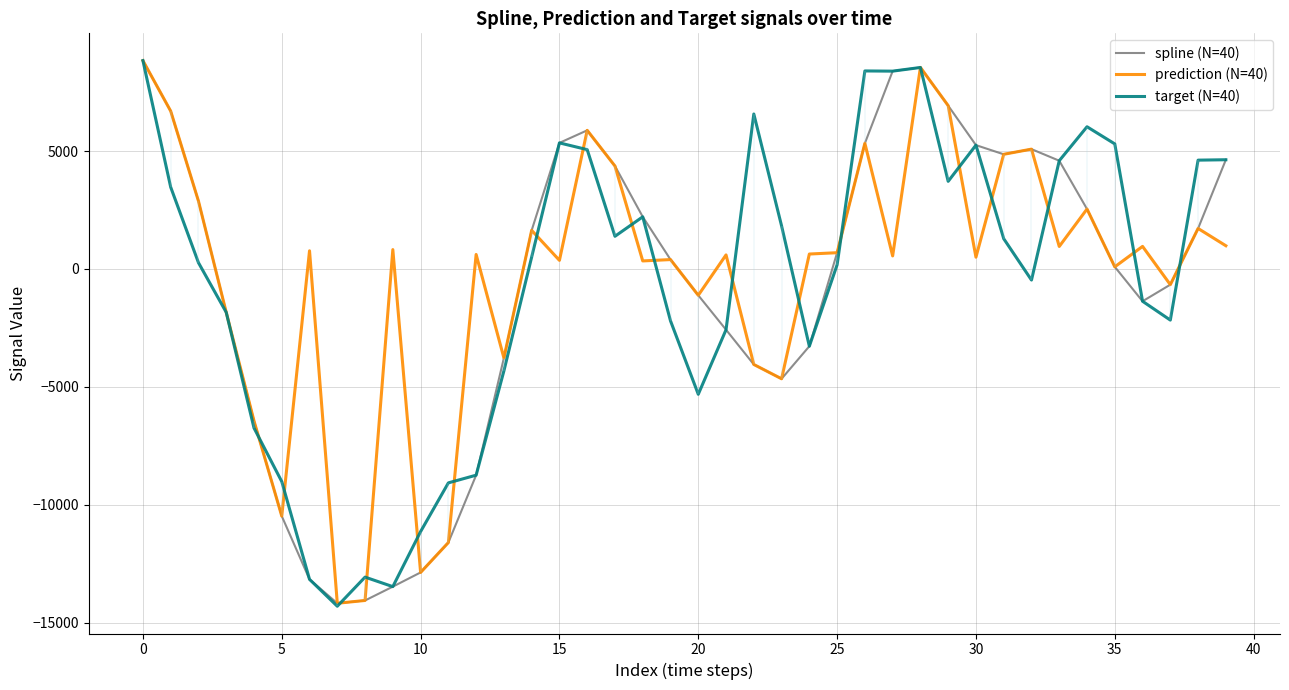

The value of target (N=40) at 28 is 8541.9. True or false?

True